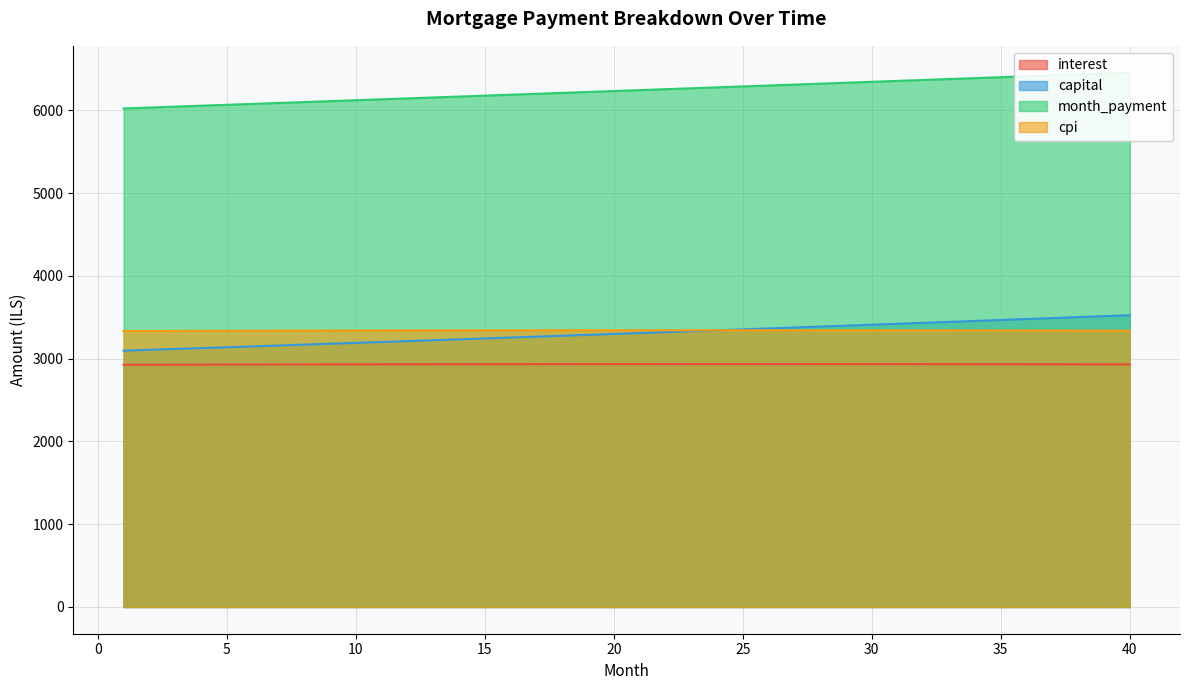

What is the value of the interest point at the 21st from the left?

2934.7